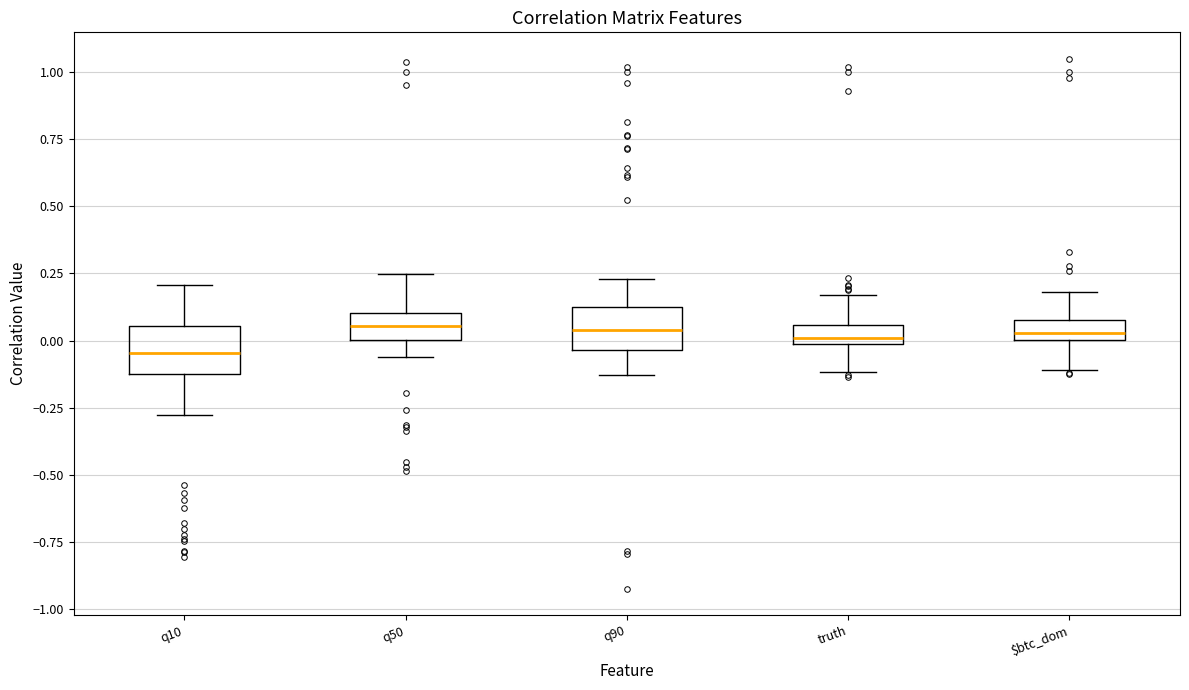

Where is the upper edge of the box for truth on the y-axis? The values are not printed on the chart, so give them approximately, as read against the axis.

0.05